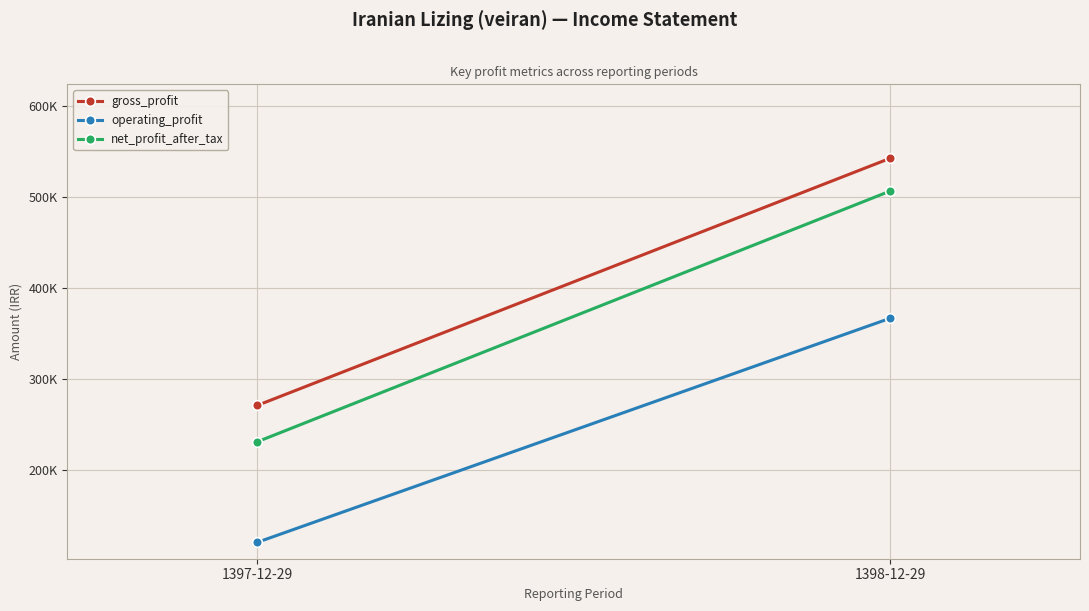

How many data points in net_profit_after_tax are less than 506404?

1